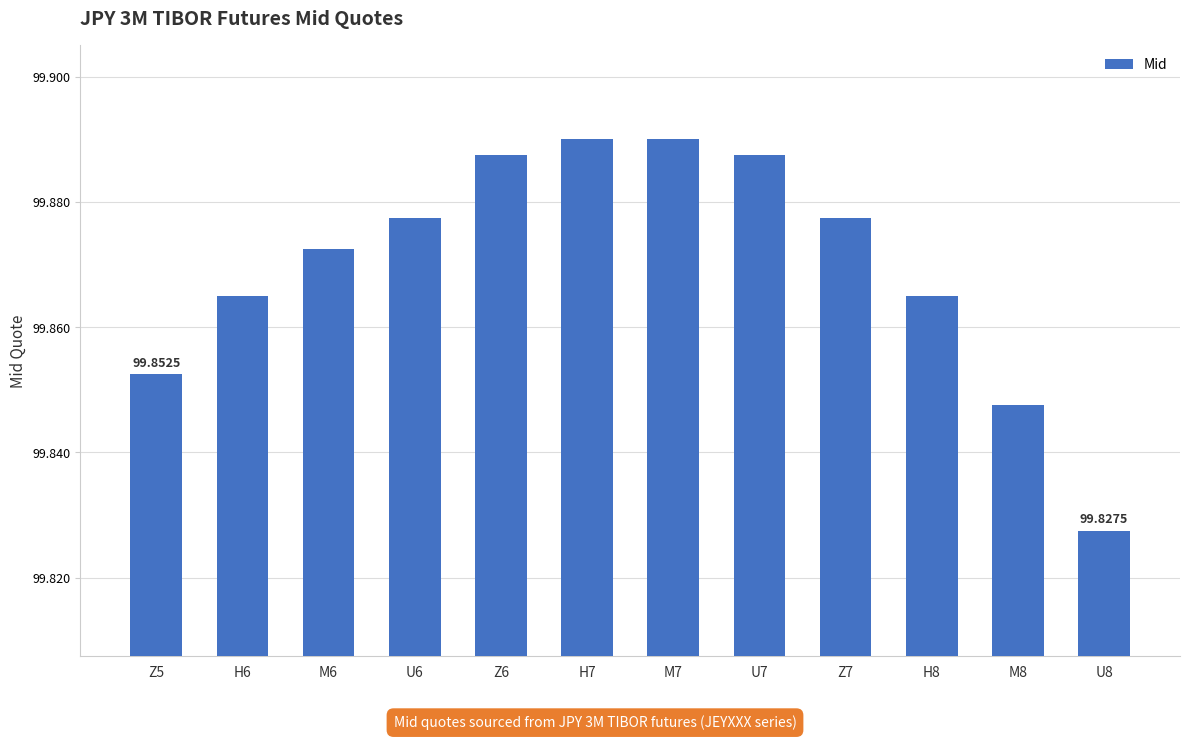

What position from the right is H8?

3